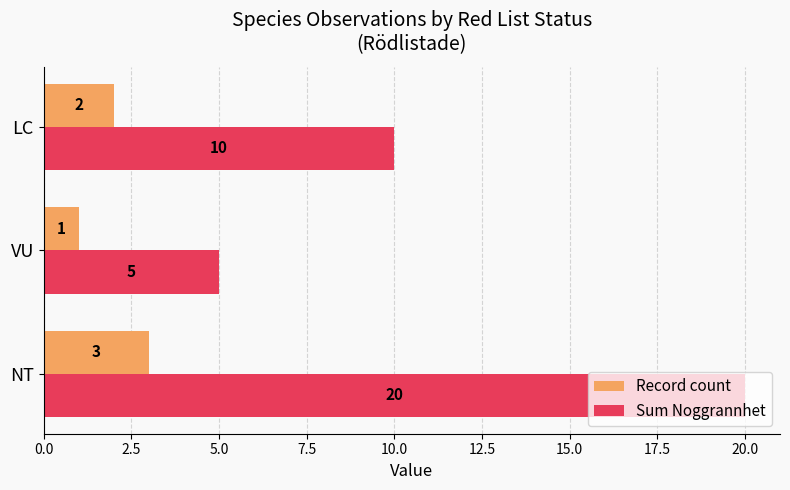

What is the spread (max minus min) of values at NT?

17